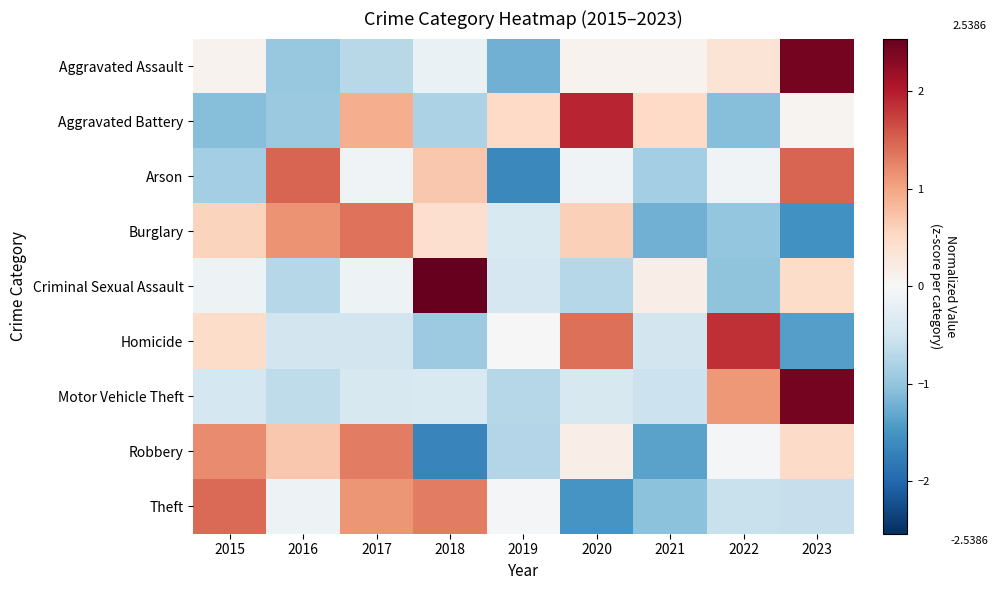

Which series changed the most between 2016 and 2018?

Criminal Sexual Assault